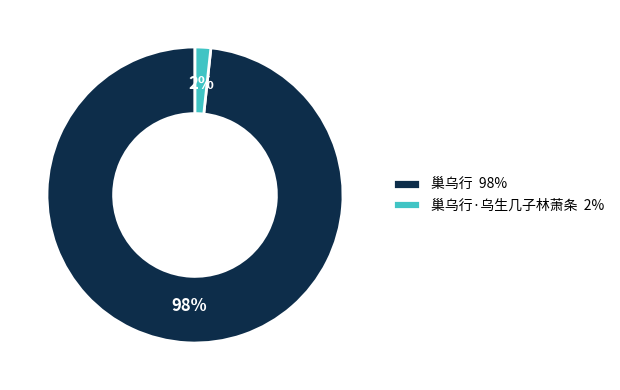

Combined, do 巢乌行 98% and 巢乌行·乌生几子林萧条 2% account for over 50%?

Yes